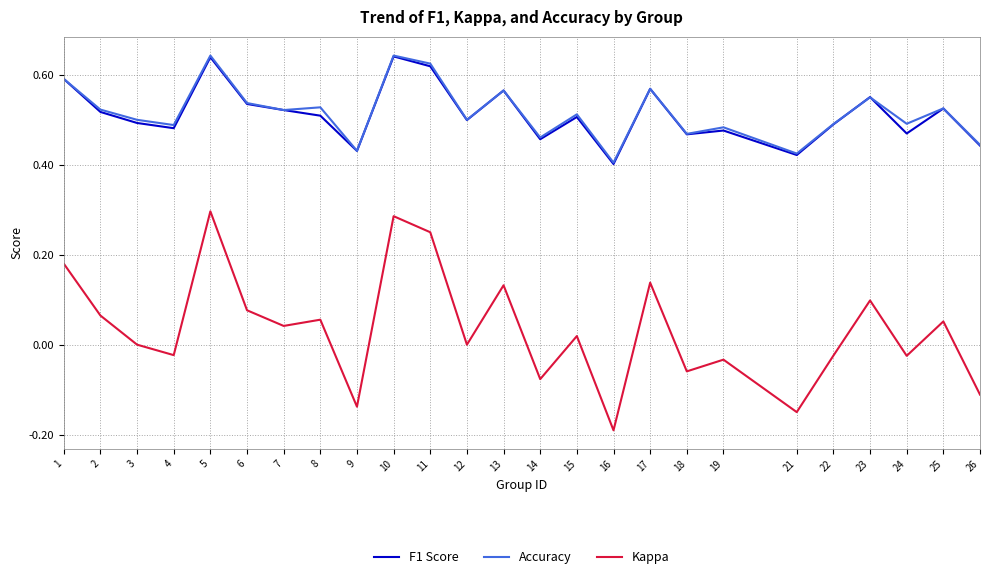

True or false: Accuracy and Kappa cross at least once.

False